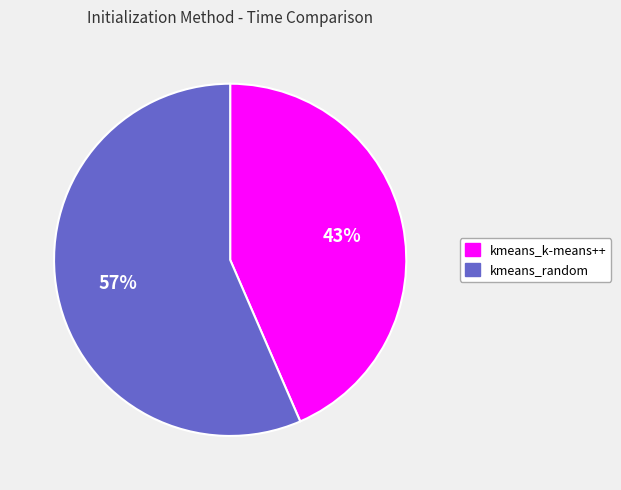

The kmeans_k-means++ slice represents 33% of the pie. True or false?

False